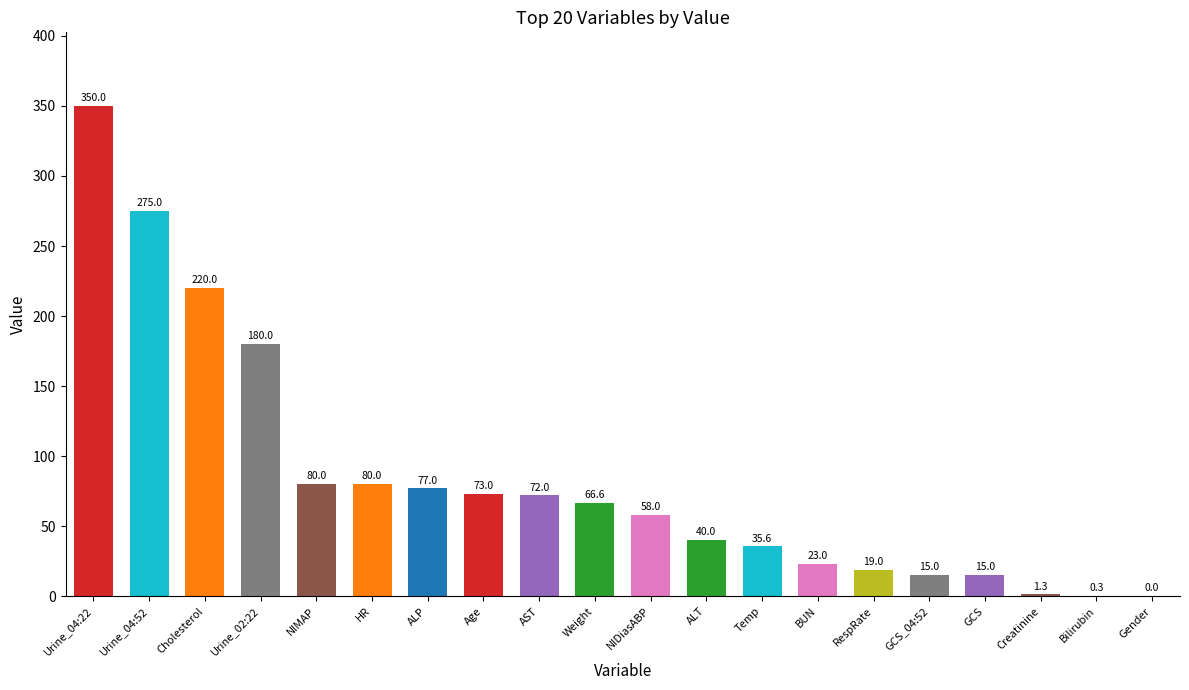

What is the sum of the values at AST and NIMAP?

152.0